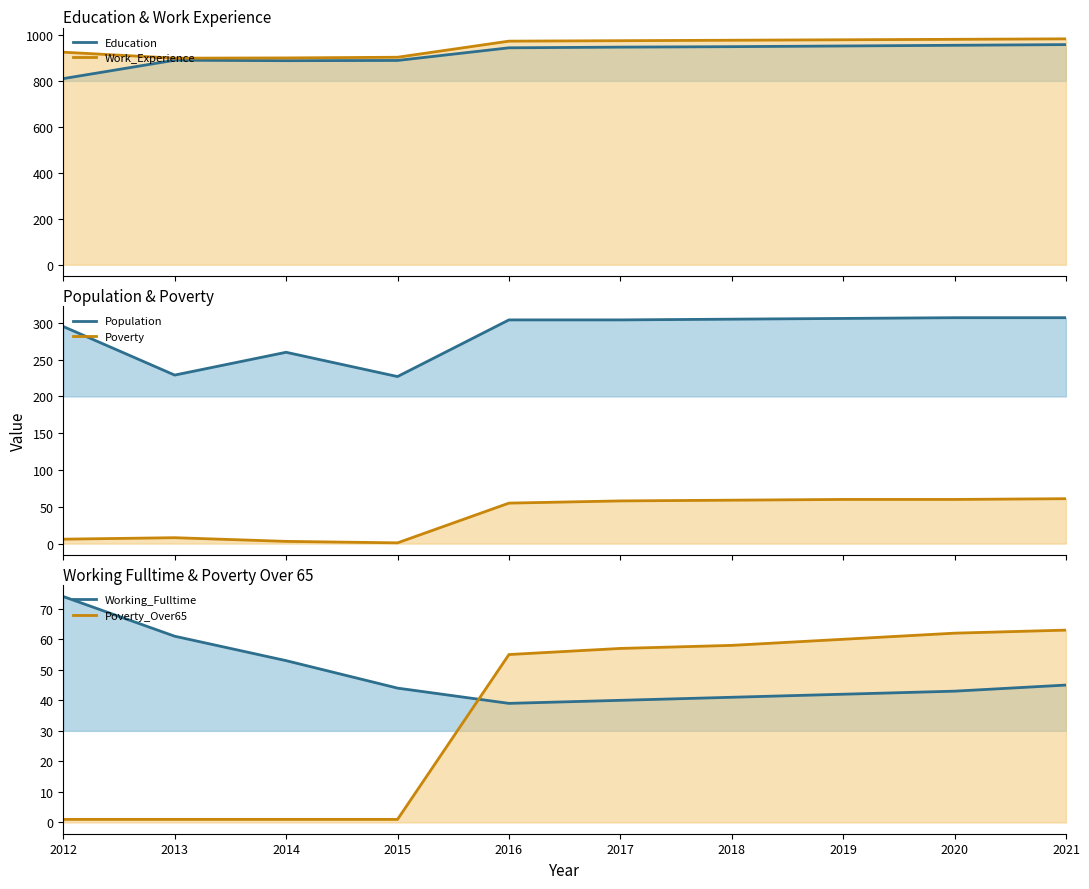

Reading right to left, list all the values displayed in this chart.

Education (line): 958	955	952	949	947	944	889	888	890	810
Work_Experience (line): 983	981	979	977	975	973	903	900	899	925
Population (line): 307	307	306	305	304	304	227	260	229	295
Poverty (line): 61	60	60	59	58	55	1	3	8	6
Working_Fulltime (line): 45	43	42	41	40	39	44	53	61	74
Poverty_Over65 (line): 63	62	60	58	57	55	1	1	1	1